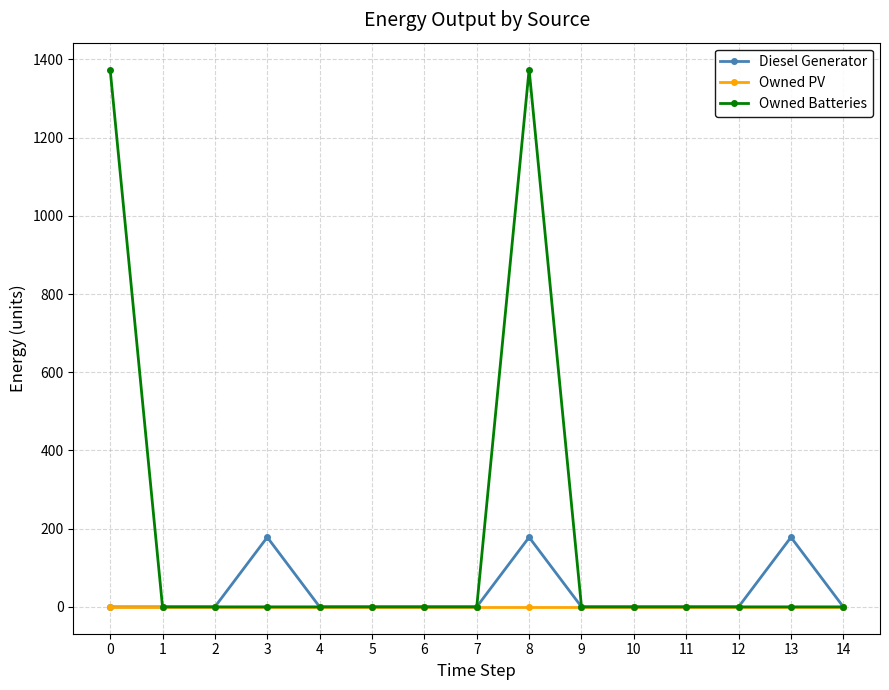

What is the maximum value for Diesel Generator?

178